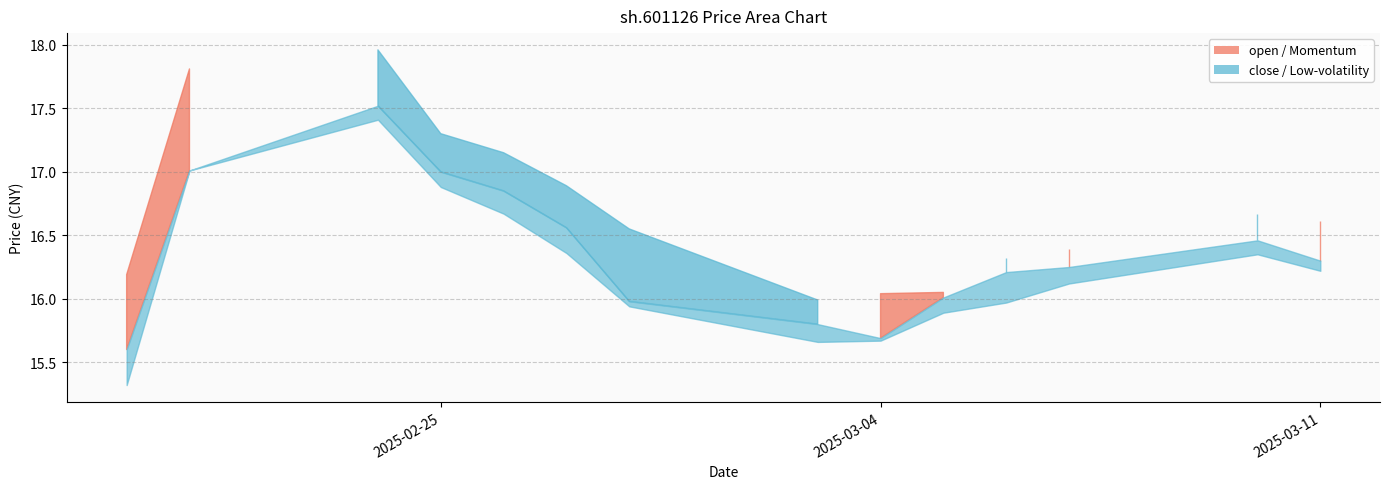

At which category is the sum across all series the highest?

2025-02-24